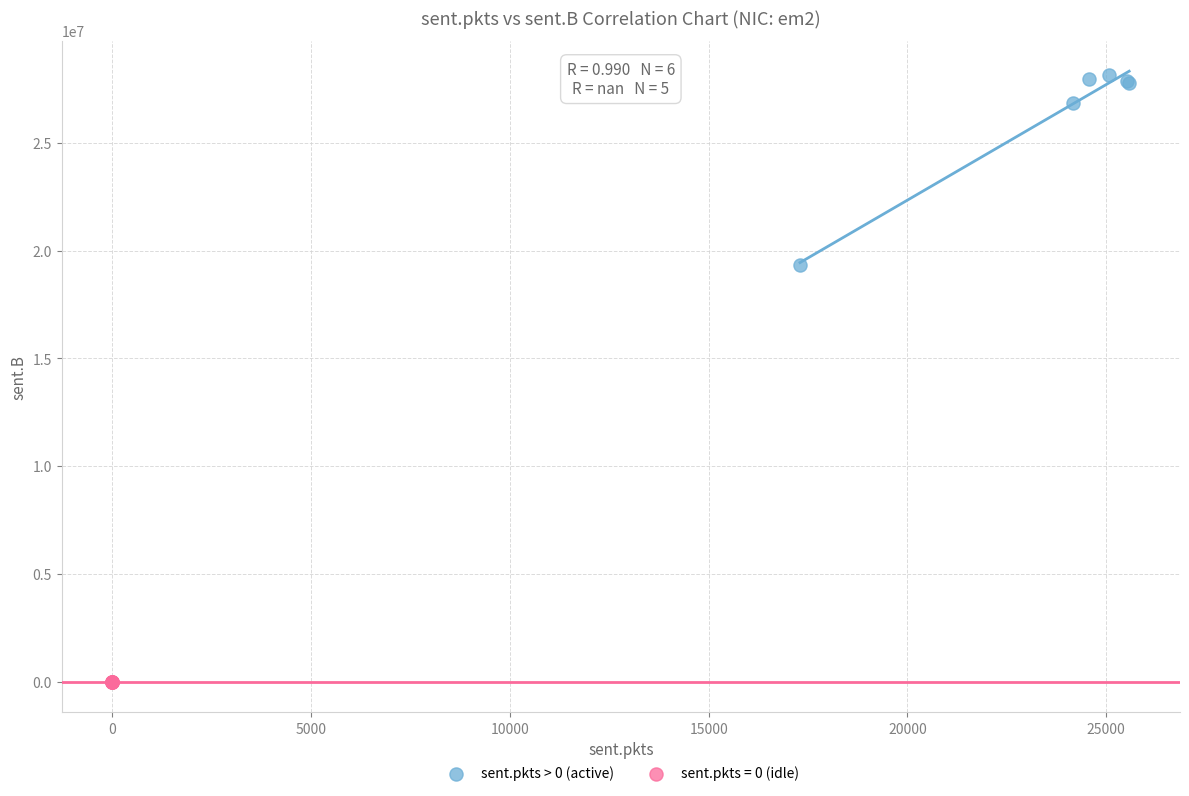

Which series reaches the minimum Y coordinate?

sent.pkts = 0 (idle)